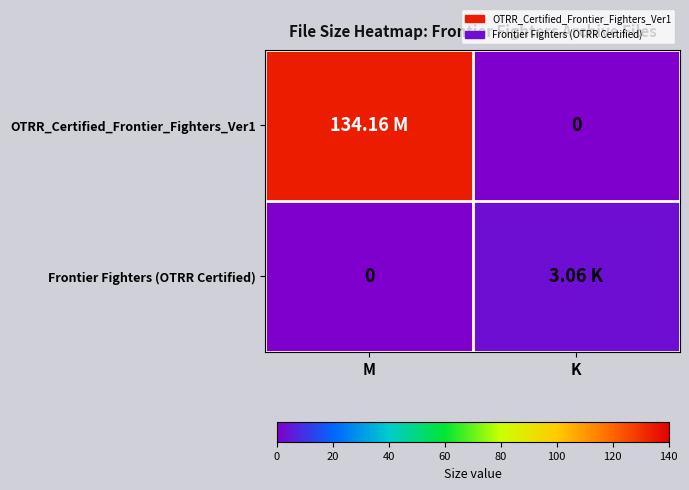

At how many categories does at least one series exceed 65?

1